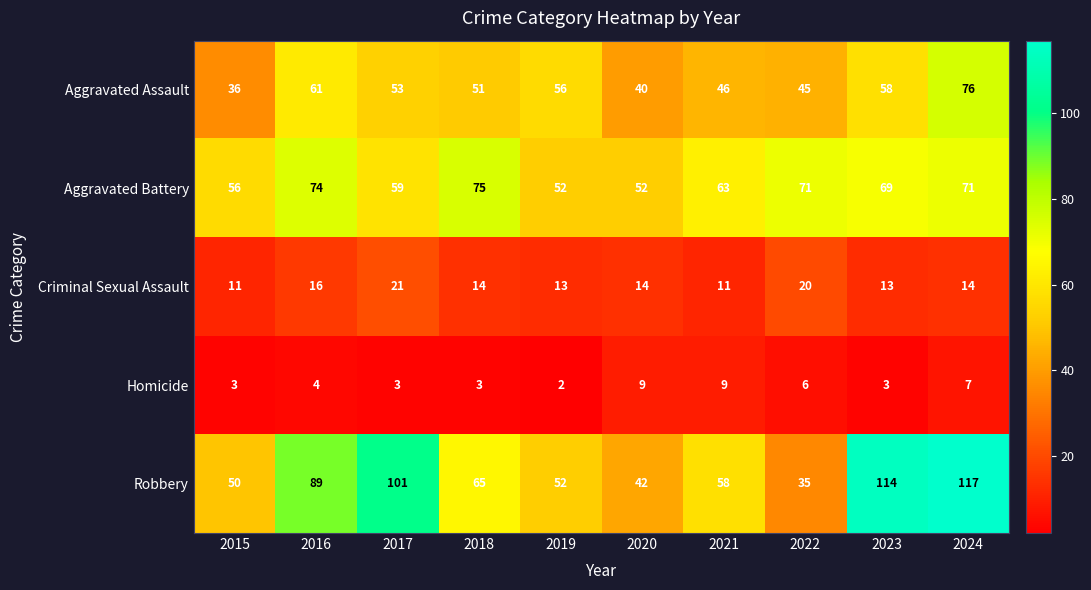

The Aggravated Battery series shows 71 at 2022. True or false?

True